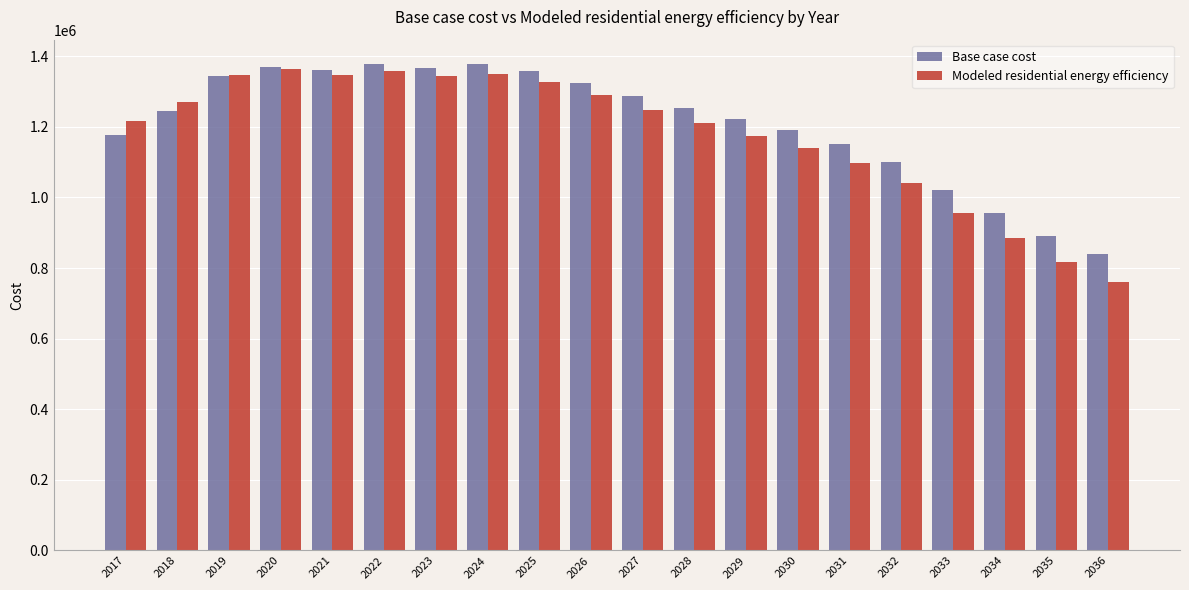

Between 2017 and 2024, which series saw the biggest shift?

Base case cost